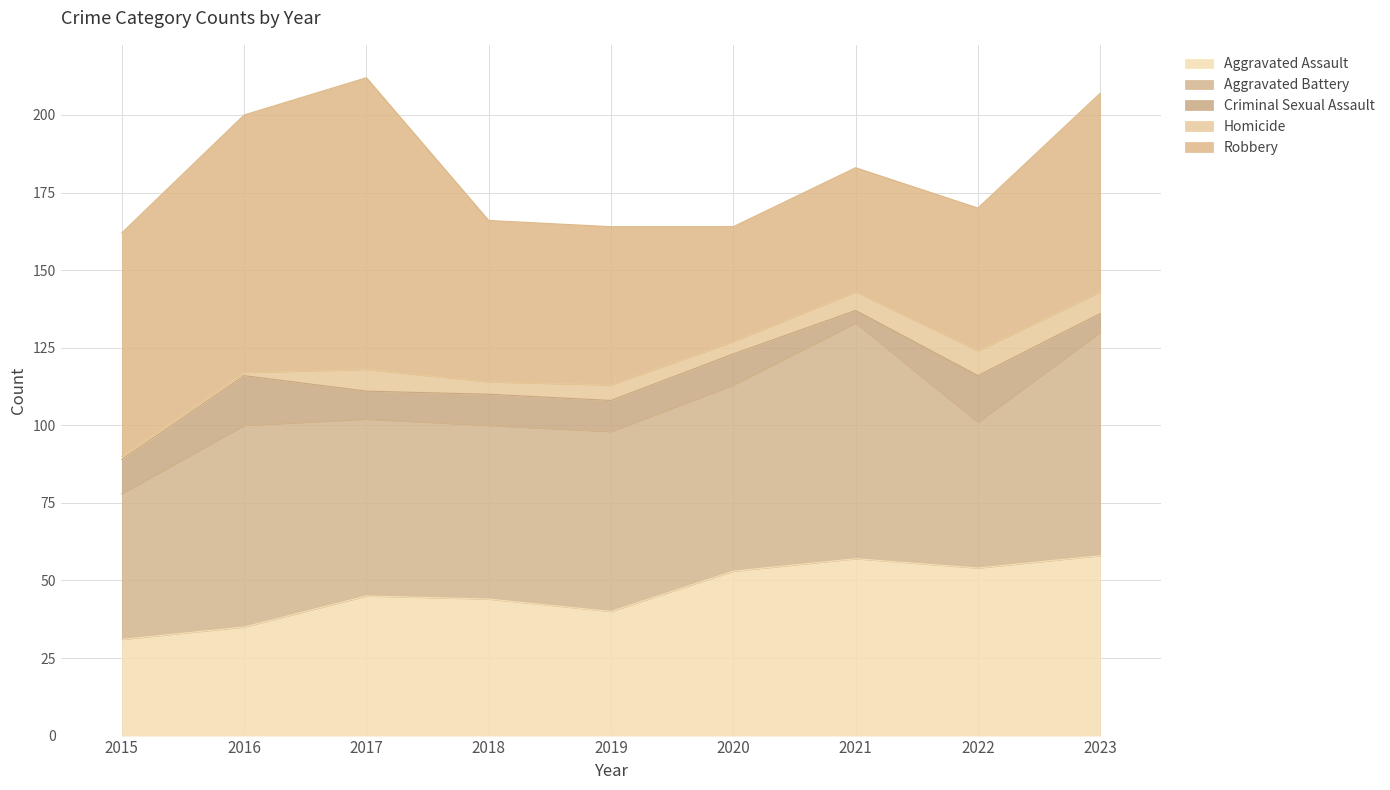

At which category does the chart reach its peak across all series?

2017